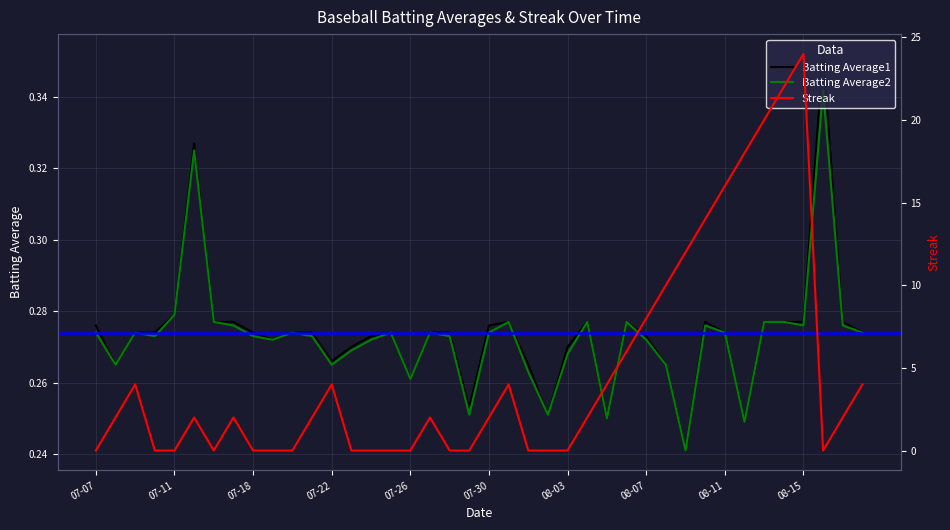

How many interior local peaks does the Streak series have?

7